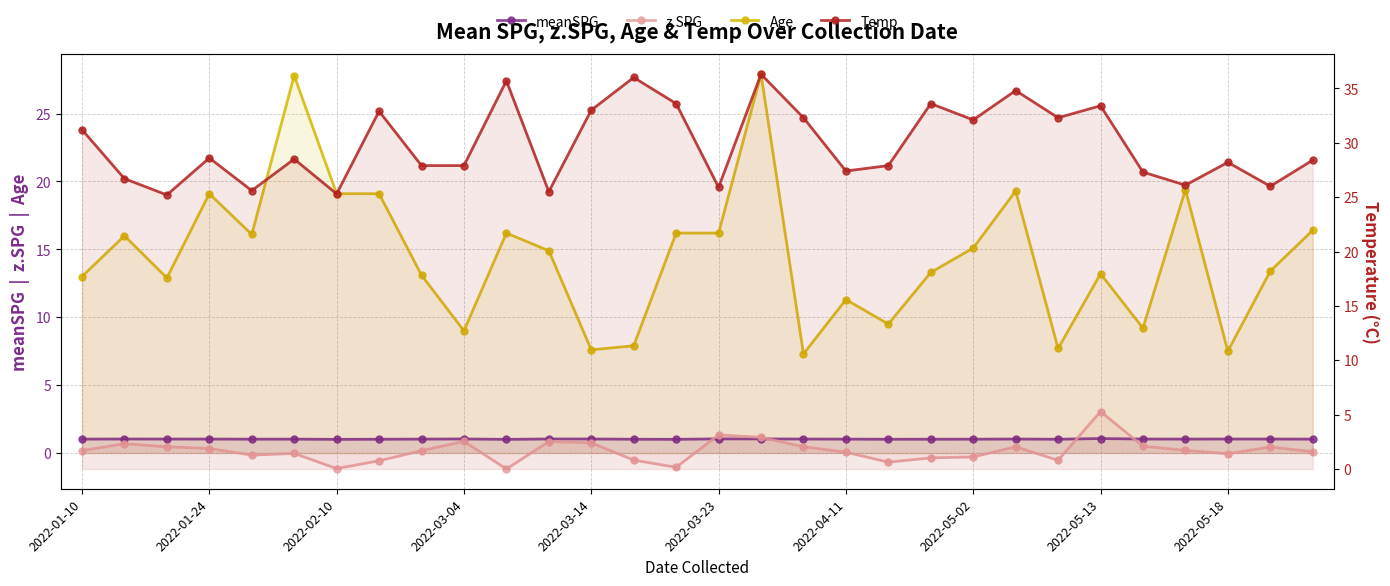

What position from the left is 2022-01-24?

2